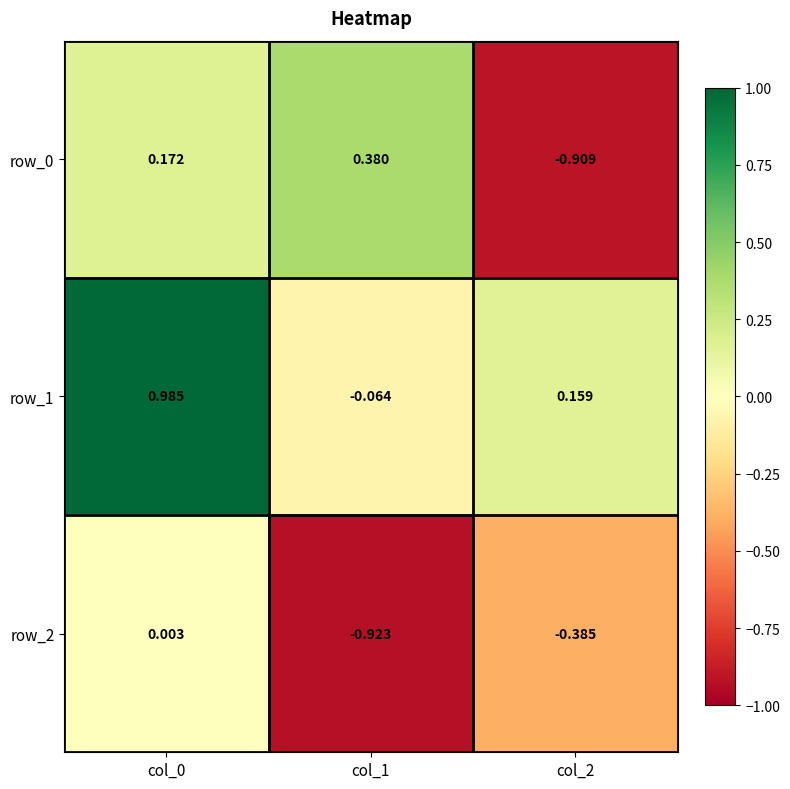

How many values in the row_0 series exceed 0?

2